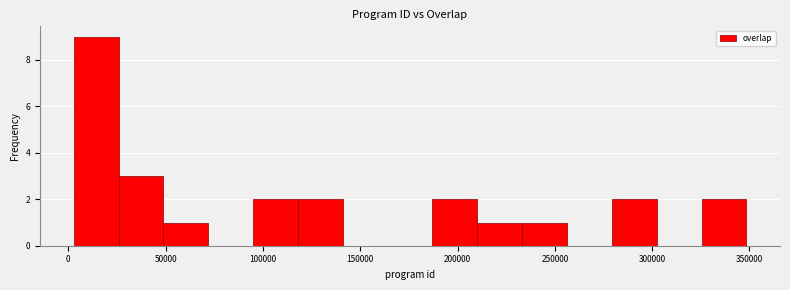

Reading left to right, list every bar in this chart as the range it spans on the x-axis followed by its height. Neither the bar edges nor the heights are printed on the chart, so give them approximately, as read against the axes.

5000 to 25000: 9
25000 to 50000: 3
50000 to 70000: 1
70000 to 95000: 0
95000 to 120000: 2
120000 to 140000: 2
140000 to 165000: 0
165000 to 185000: 0
185000 to 210000: 2
210000 to 235000: 1
235000 to 255000: 1
255000 to 280000: 0
280000 to 300000: 2
300000 to 325000: 0
325000 to 350000: 2